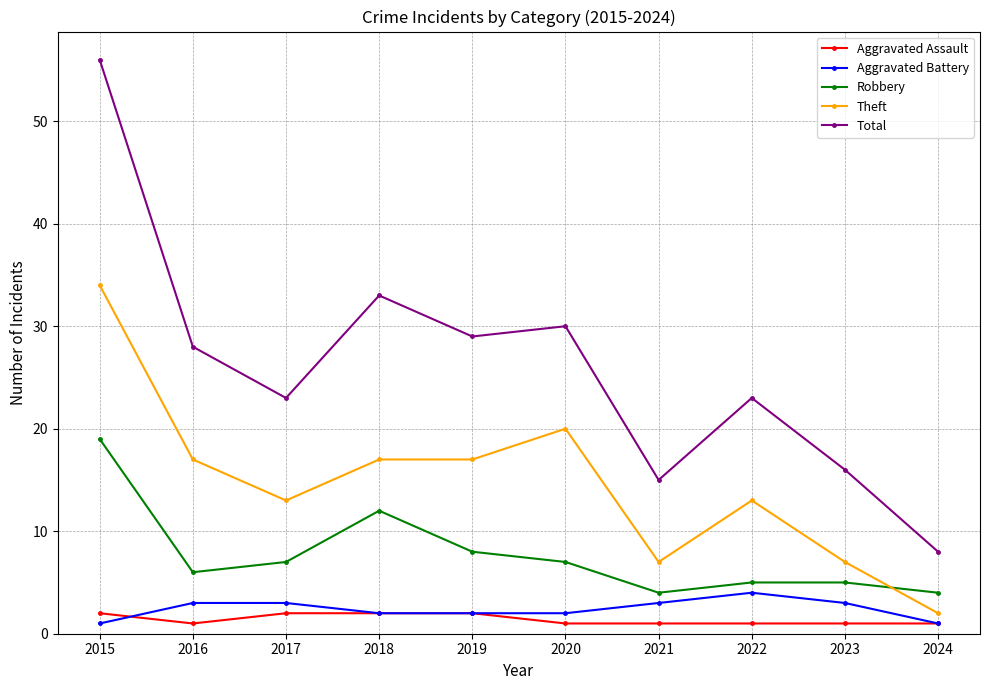

Is it true that Theft equals 6 at 2022?

False